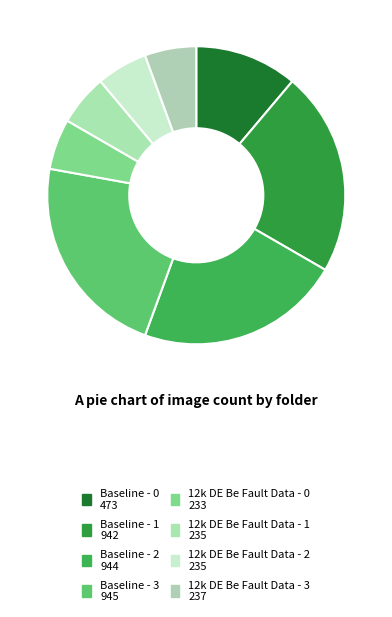

What percentage is the 12k DE Be Fault Data - 0 slice, to the nearest percent?

5%